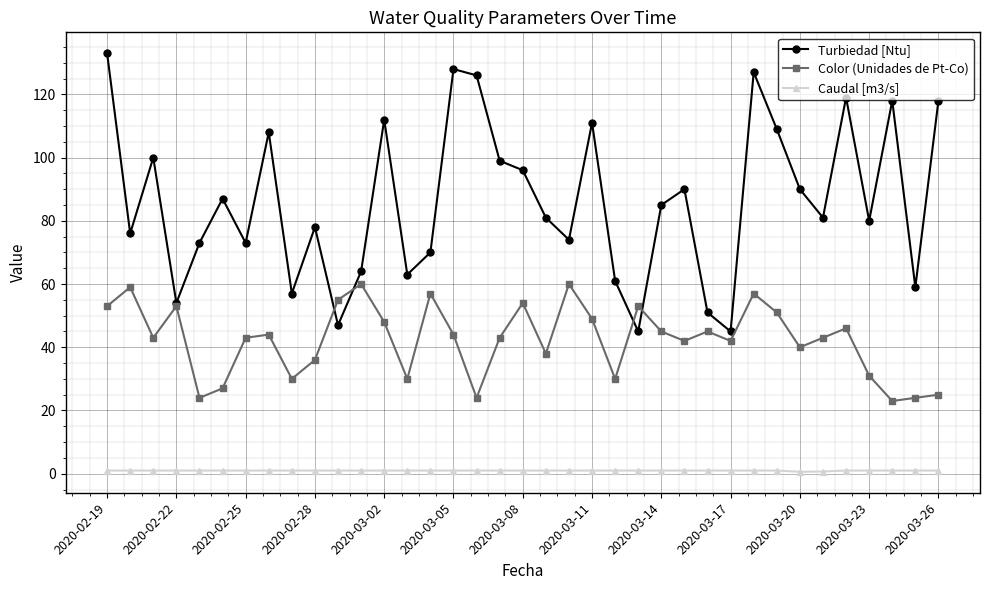

True or false: Turbiedad [Ntu] and Caudal [m3/s] intersect in this chart.

False